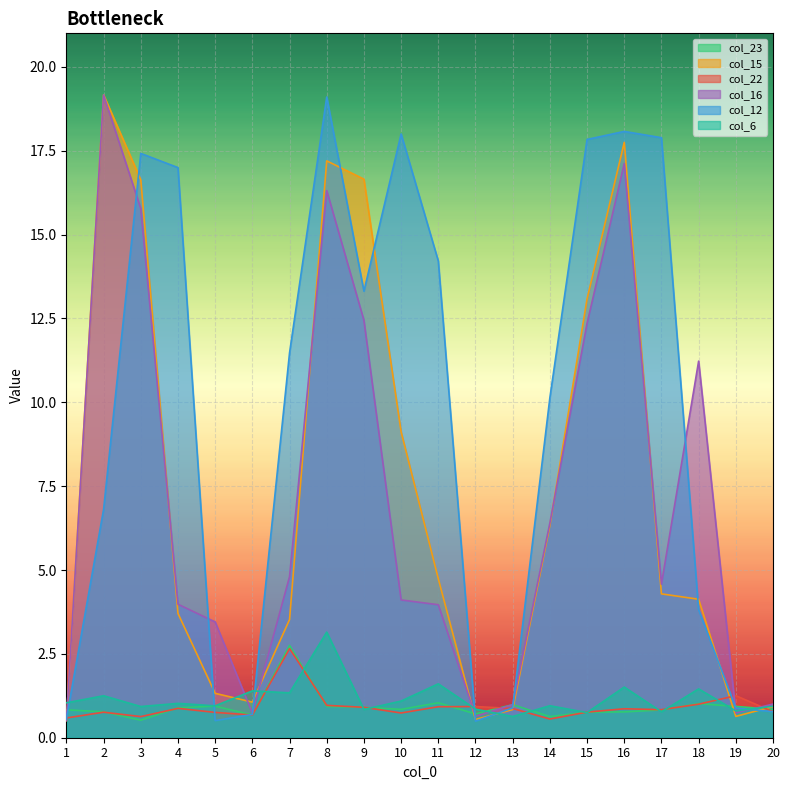

How many intersections are there between col_23 and col_12?

6